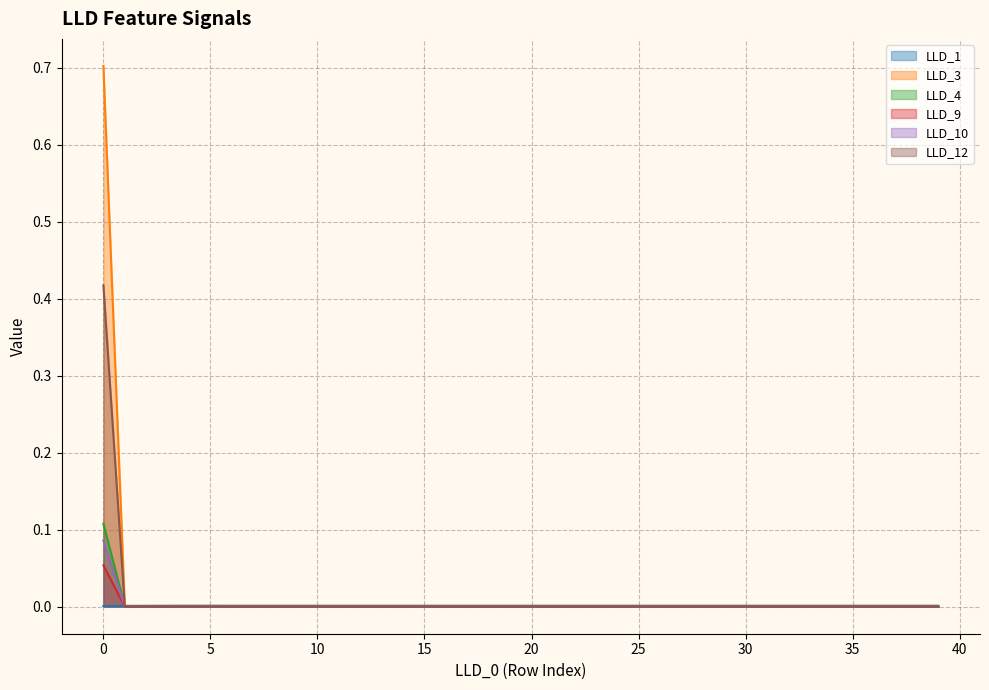

How many values in the LLD_3 series exceed 0?

1